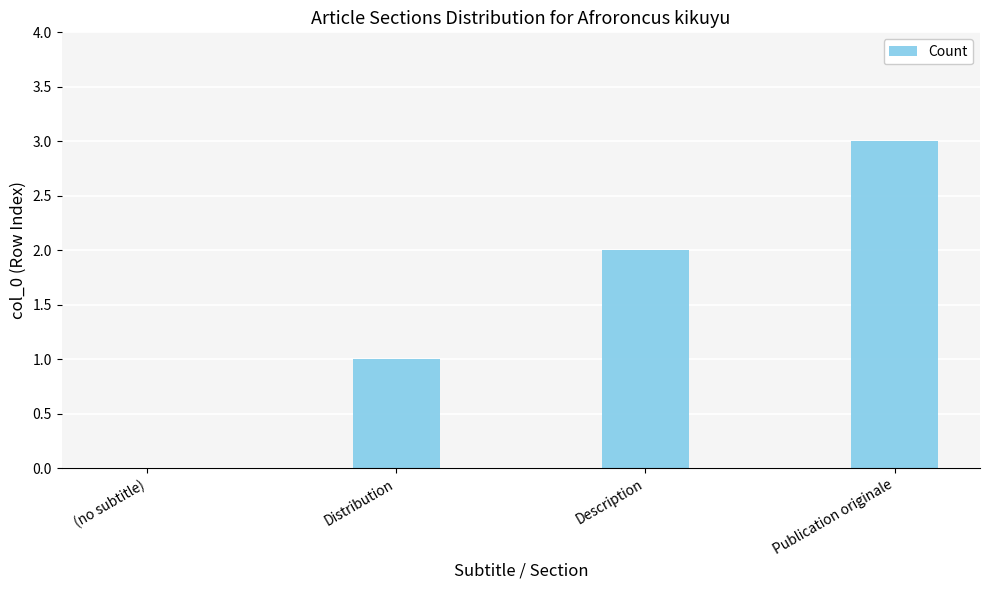

Does the chart contain stacked bars?

No